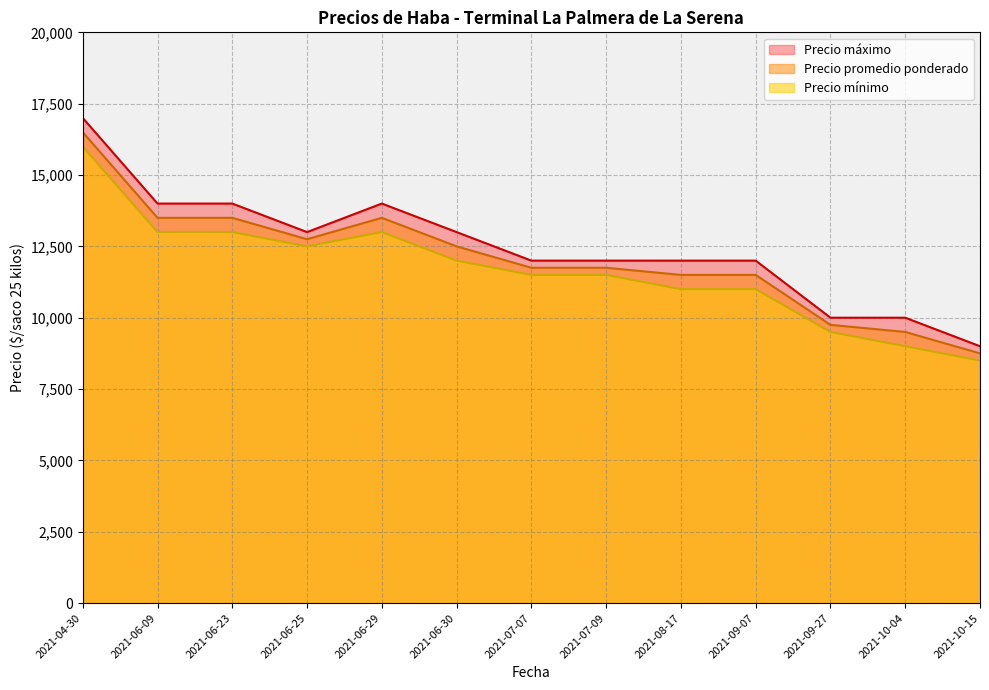

At which label is Precio promedio ponderado closest to 12625?

2021-06-25